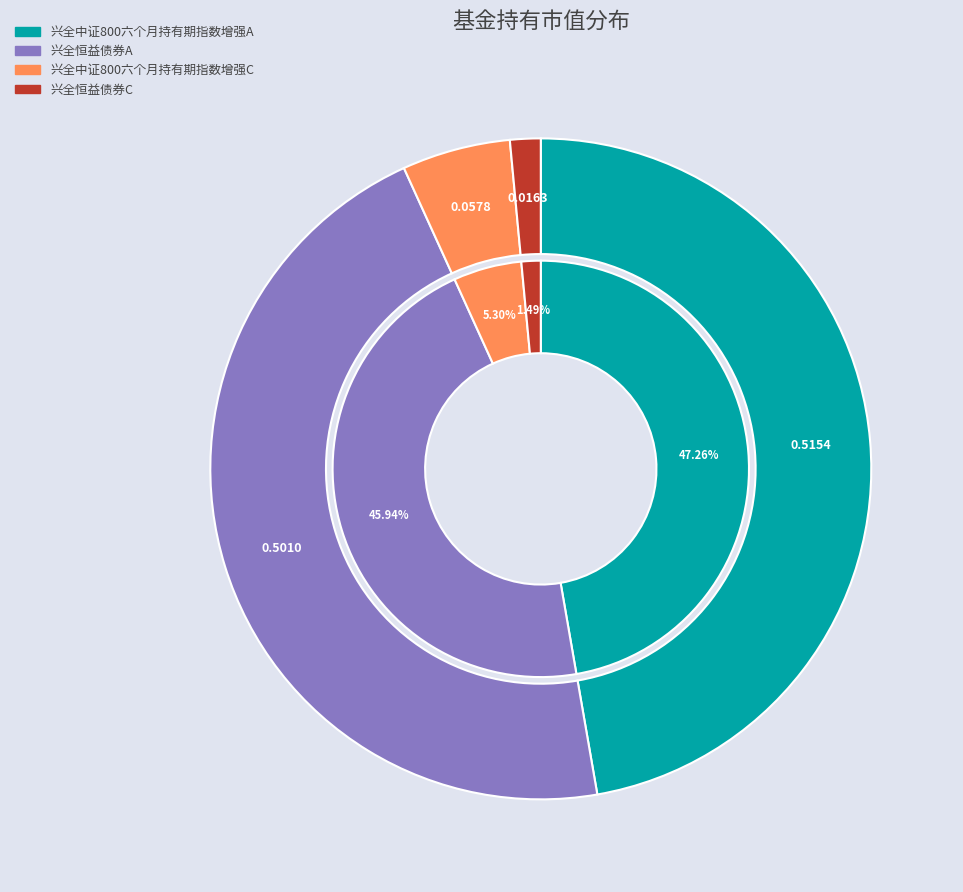

To the nearest percent, what is the combined percentage of 兴全中证800六个月持有期指数增强A and 兴全中证800六个月持有期指数增强C?

53%